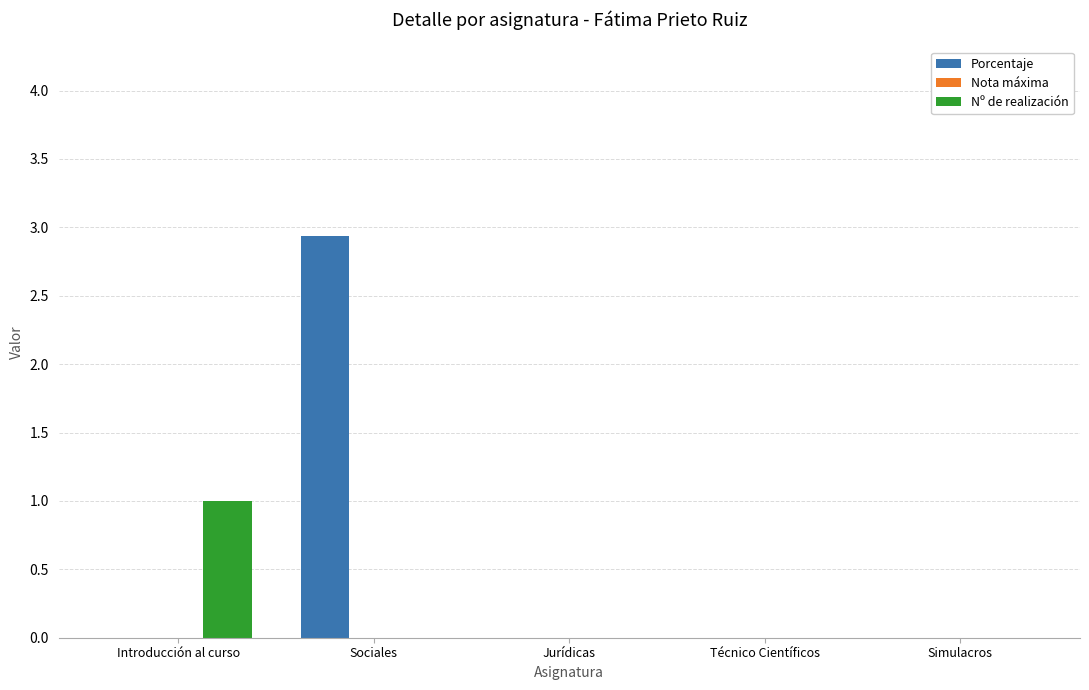

Between Introducción al curso and Técnico Científicos, which series saw the biggest shift?

Nº de realización